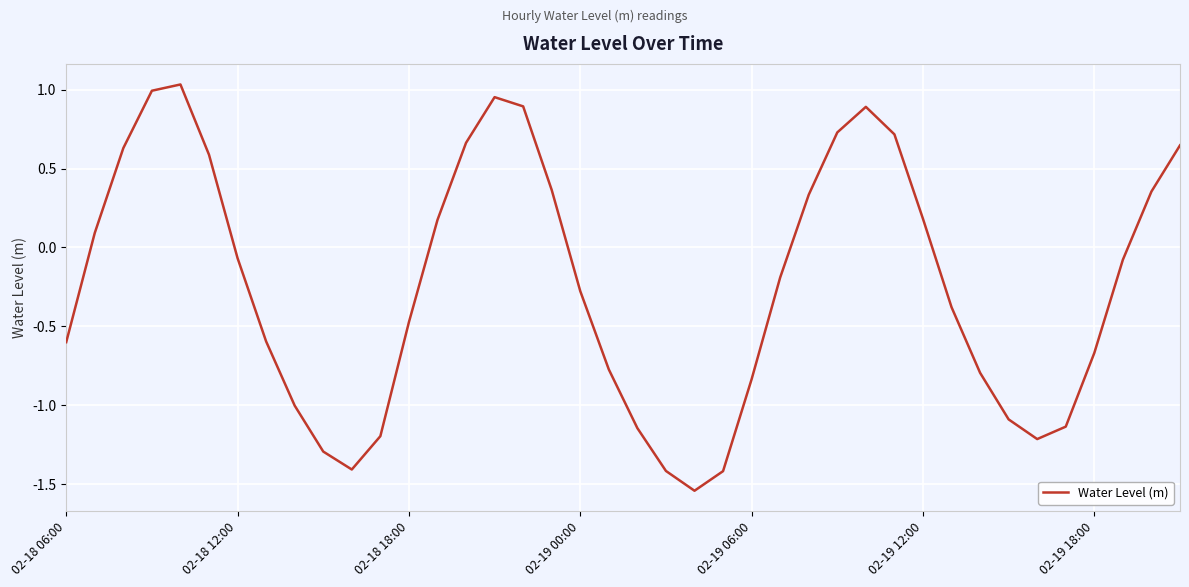

How many lines are shown in the chart?

1